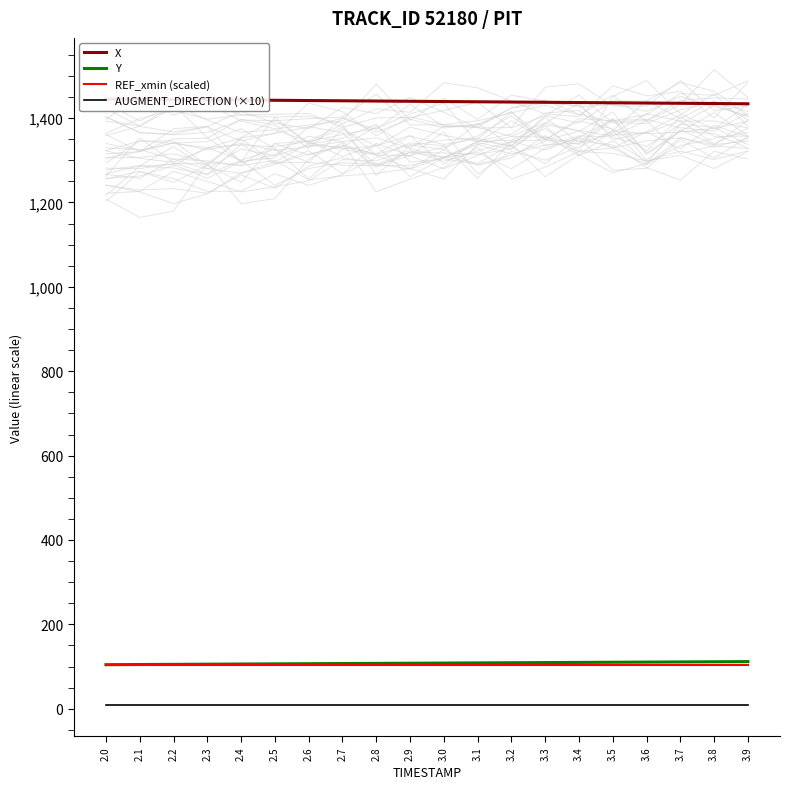

The AUGMENT_DIRECTION (×10) series shows 13.4 at 2.6. True or false?

False